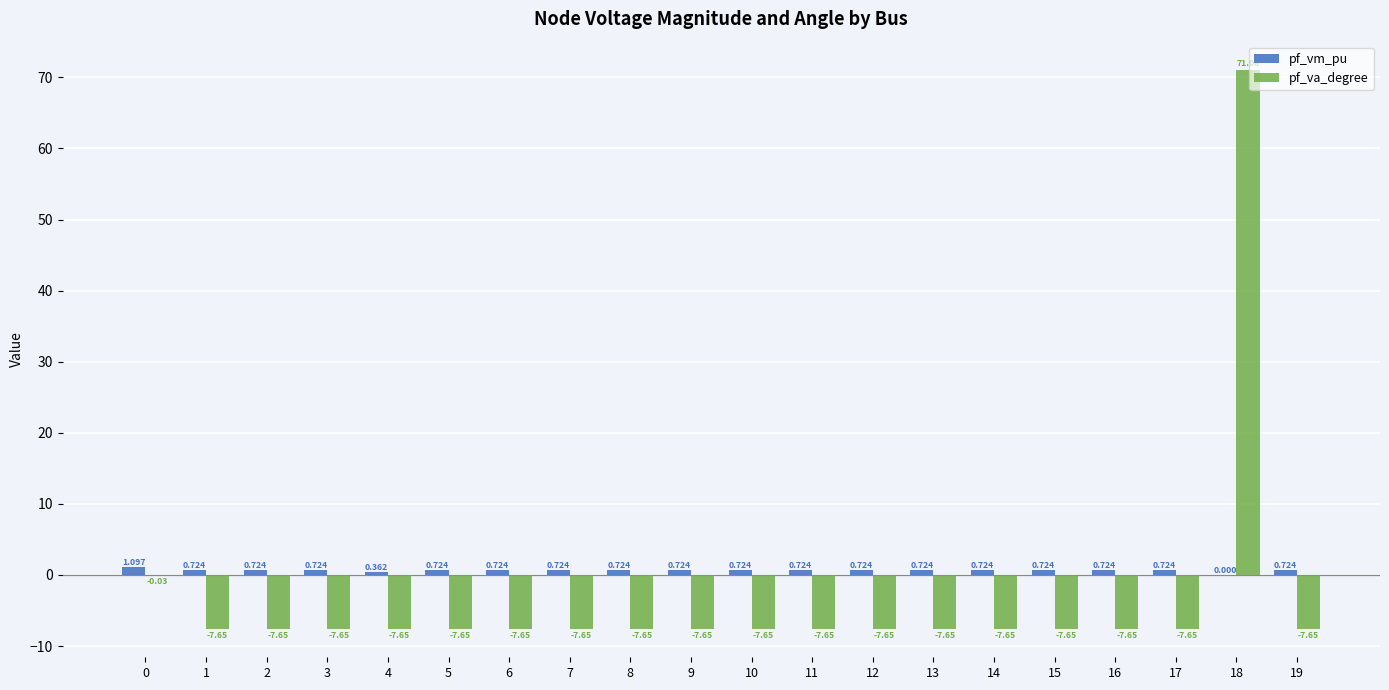

Which series has the largest total across all categories?

pf_vm_pu